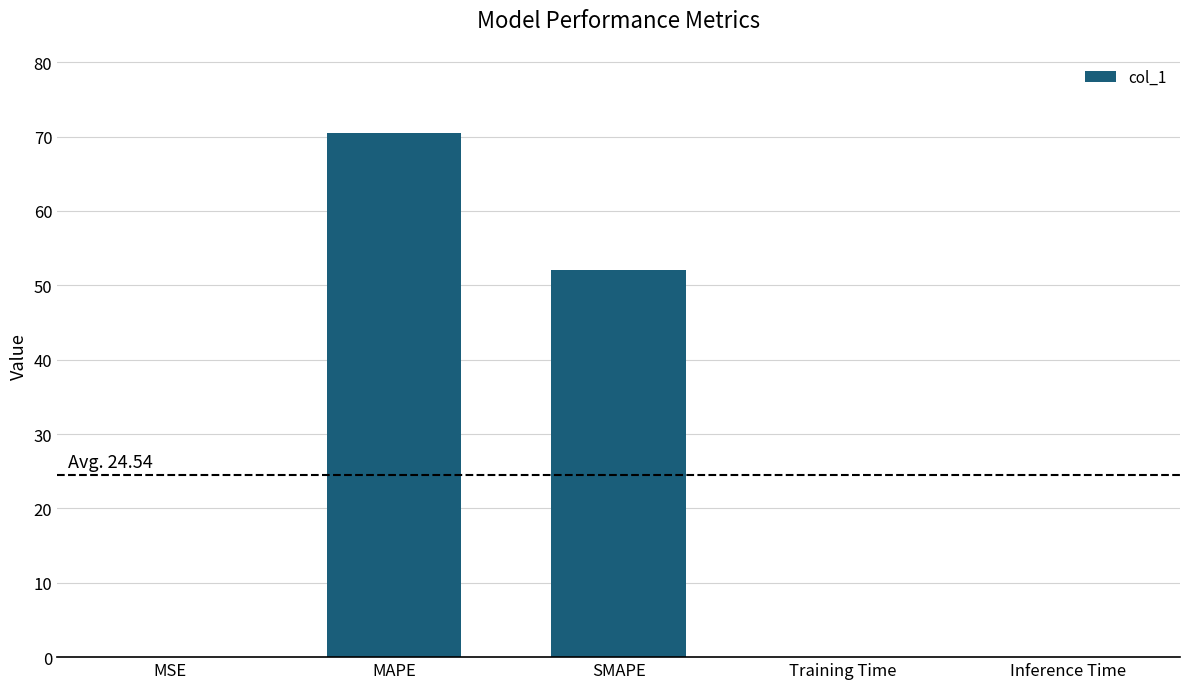

Where is the data nearest to the value 35?

SMAPE